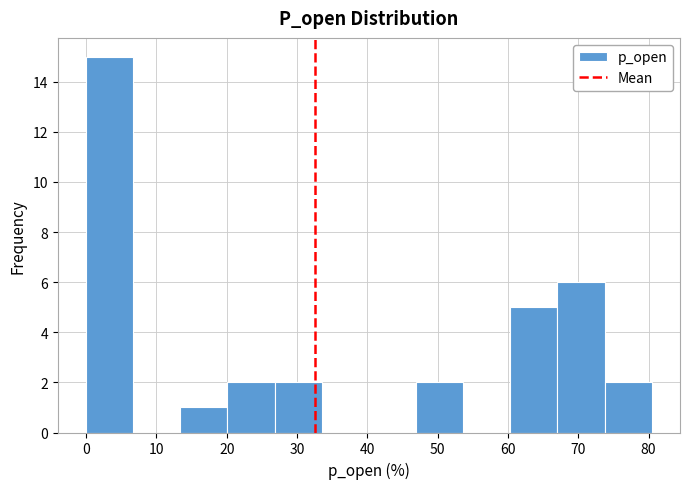

Reading left to right, list every bar in this chart as the range it spans on the x-axis followed by its height. Neither the bar edges nor the heights are printed on the chart, so give them approximately, as read against the axes.

0 to 7: 15
7 to 13: 0
13 to 20: 1
20 to 27: 2
27 to 34: 2
34 to 40: 0
40 to 47: 0
47 to 54: 2
54 to 60: 0
60 to 67: 5
67 to 74: 6
74 to 80: 2